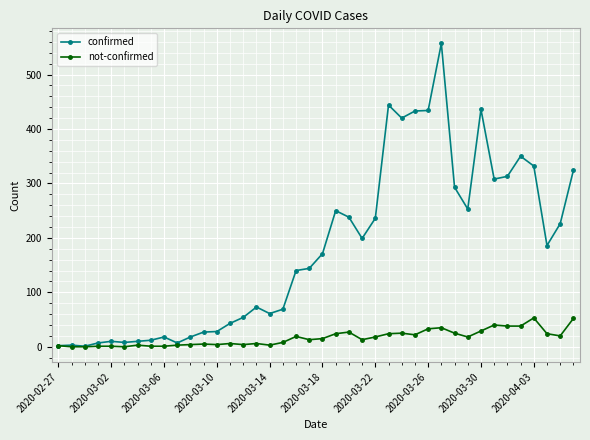

Rank the series by their average value, from highest to lowest.

confirmed, not-confirmed